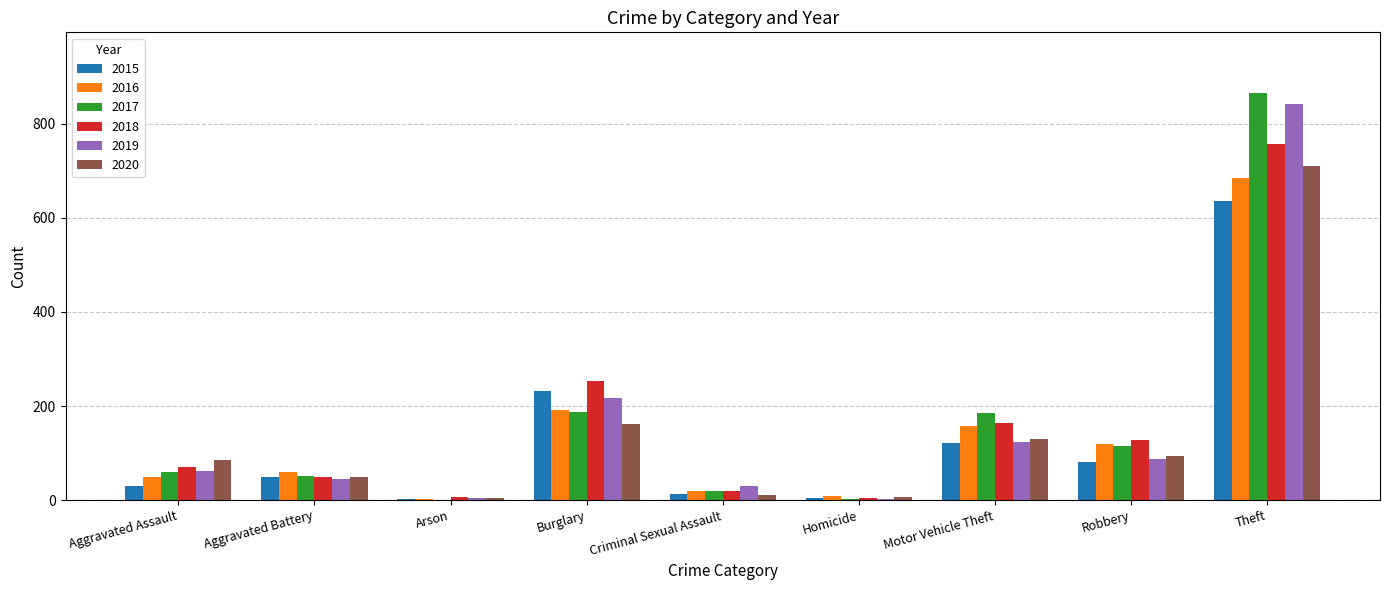

Read the 2015 value at Robbery, to the nearest 10.

80